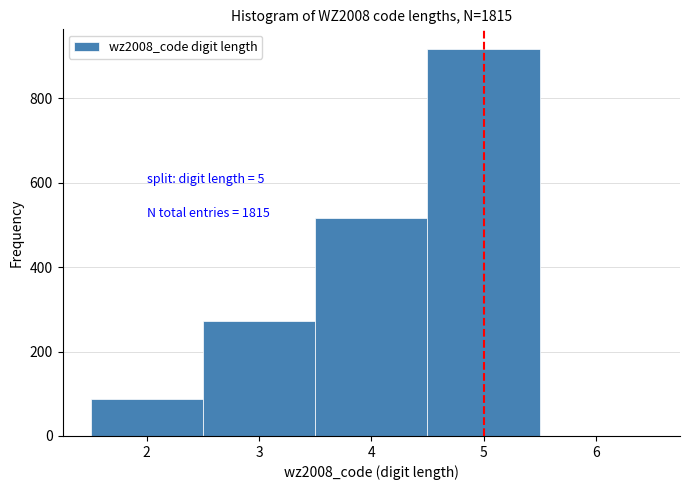

Over which range of the x-axis is the bar tallest?

4.5 to 5.5